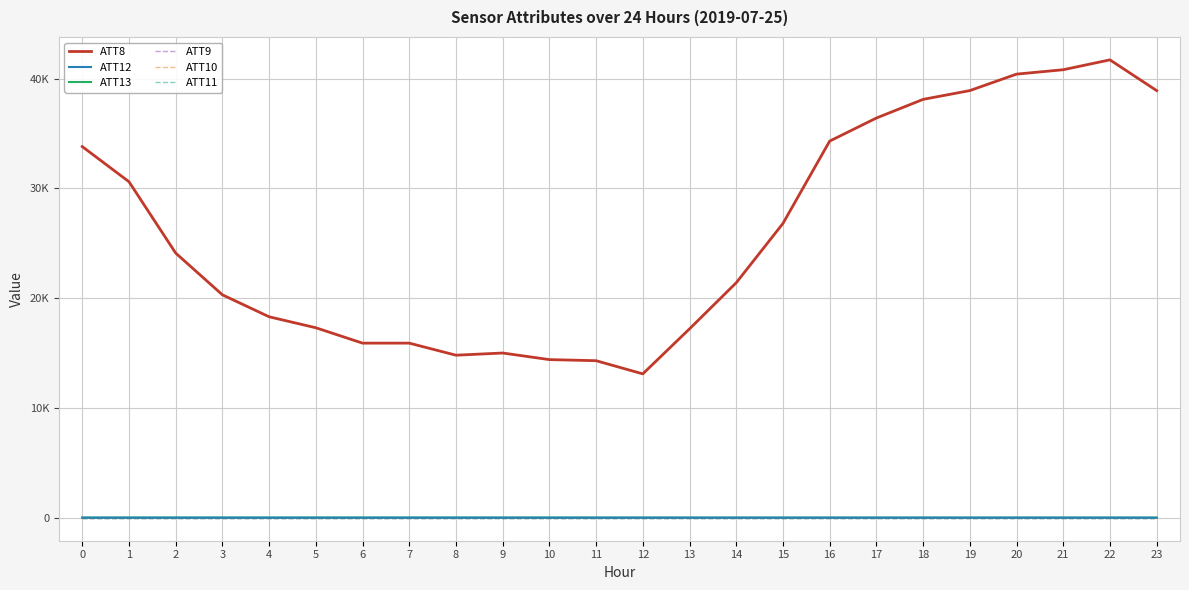

What is the value of the ATT13 point at the 7th from the left?

15.9